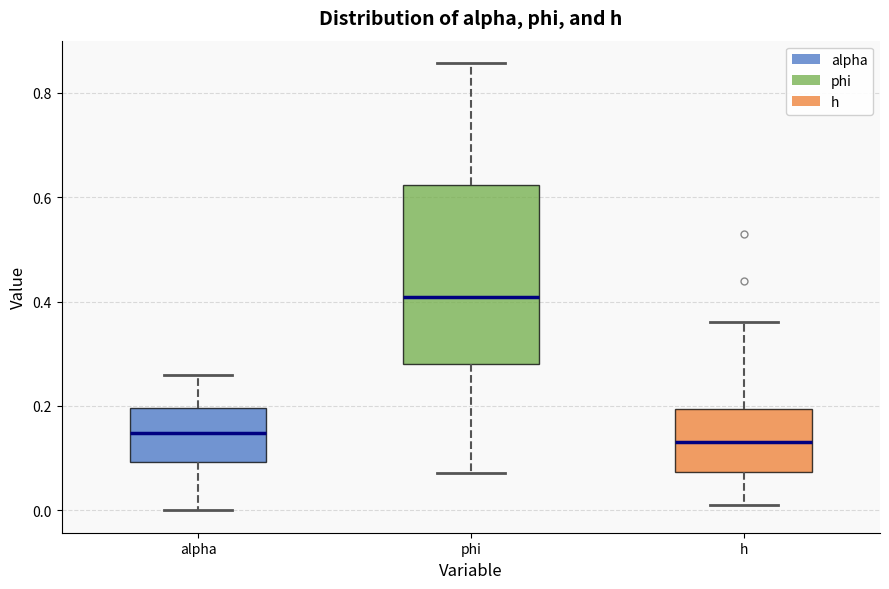

Reading left to right, transcribe this box plot: for each box, give where its median line is, the range the box spans, and where its two whiskers end, as read against the y-axis. The values are not printed on the chart, so give them approximately, as read against the axis.

alpha: median 0.14, box 0.10 to 0.20, whiskers 0.00 to 0.26
phi: median 0.40, box 0.28 to 0.62, whiskers 0.08 to 0.86
h: median 0.14, box 0.08 to 0.20, whiskers 0.00 to 0.36